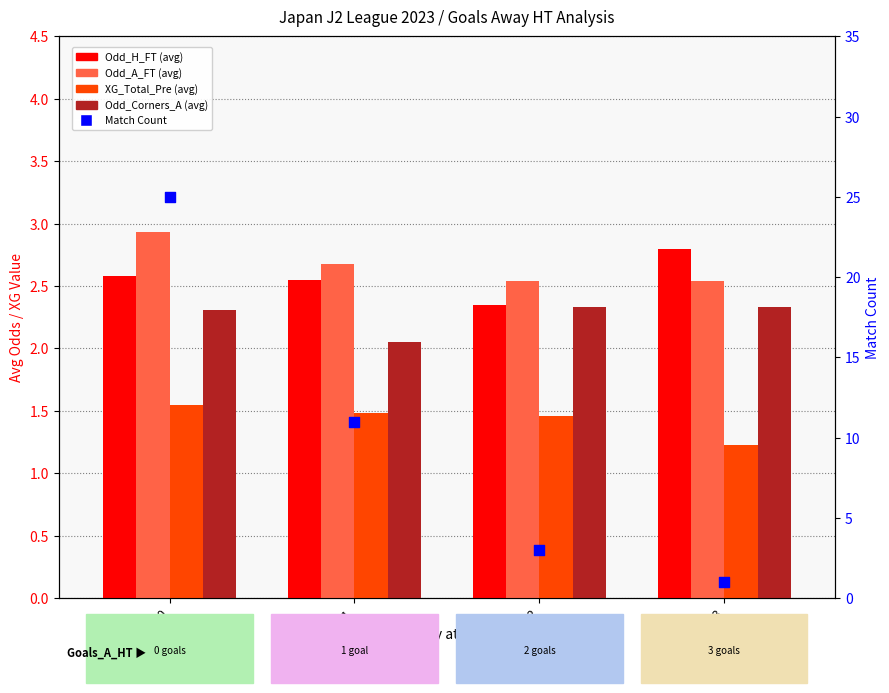

Which series reaches the minimum Y coordinate?

Match Count